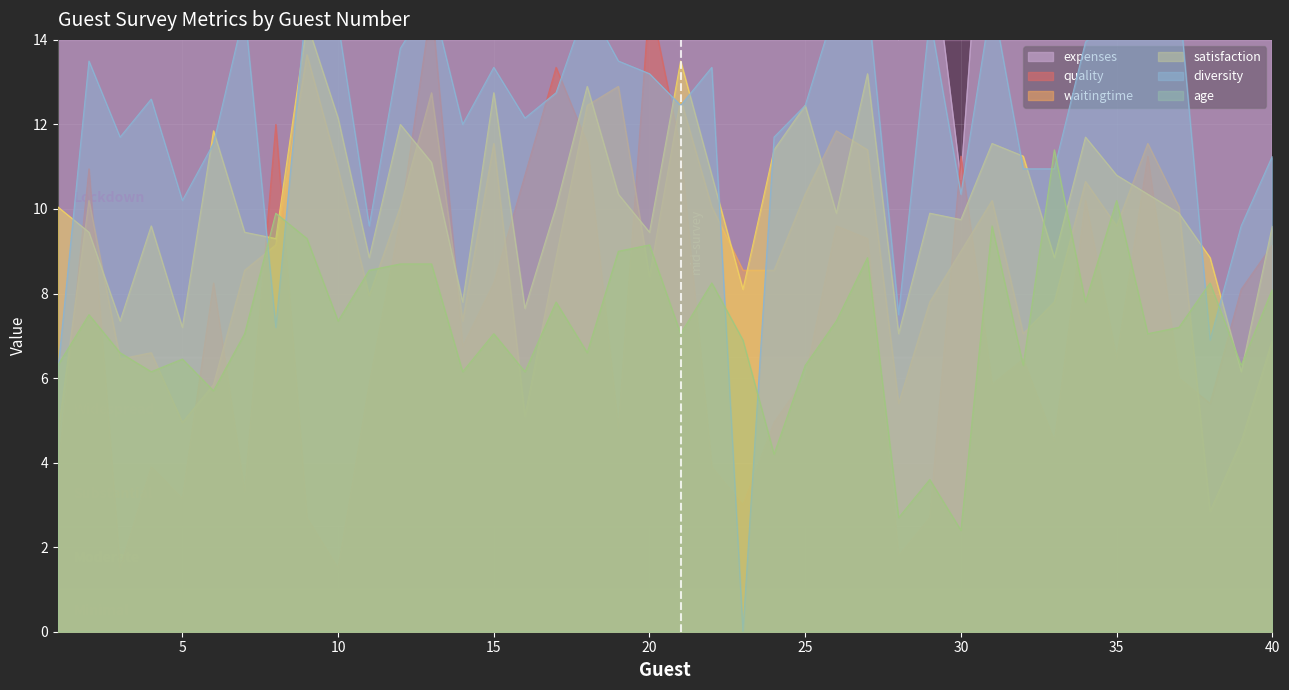

At which label is satisfaction closest to 10?

1